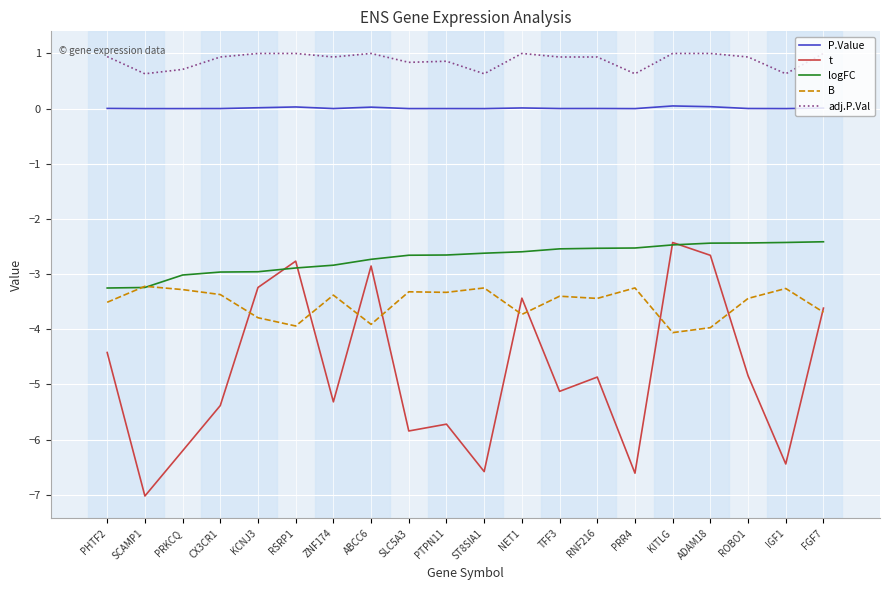

Which label corresponds to the smallest value in the chart?

SCAMP1